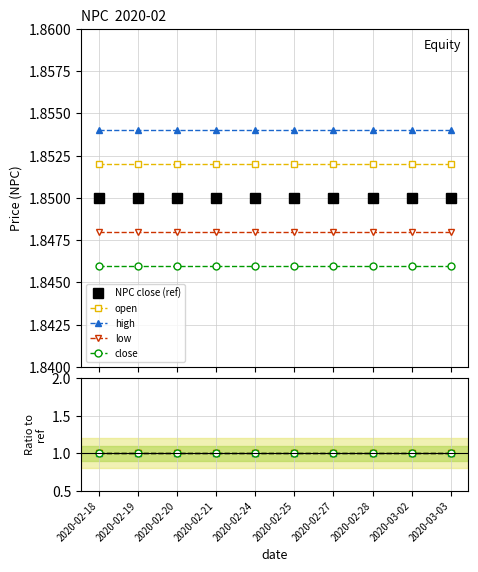

The value of NPC close (ref) at 2020-02-18 is 1.2. True or false?

False